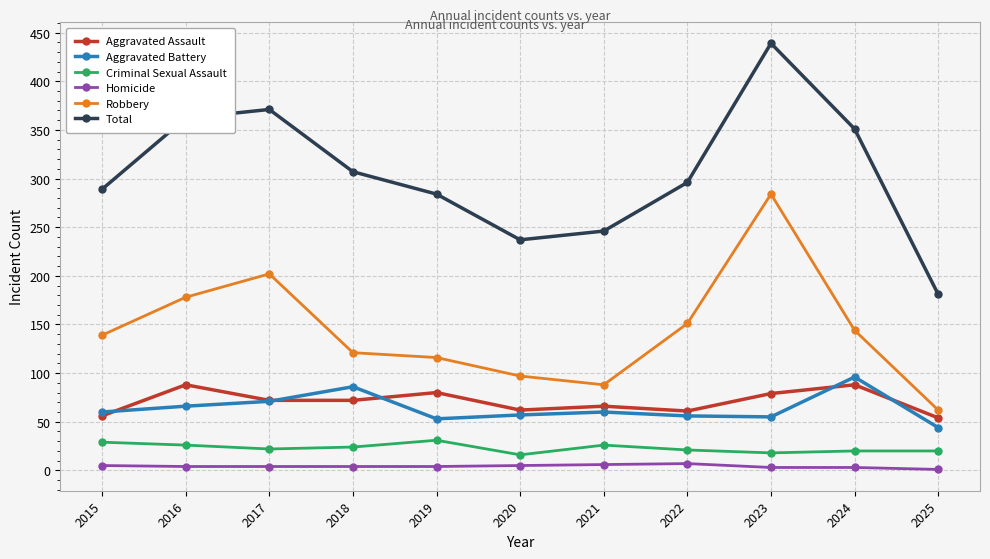

True or false: Robbery and Total cross at least once.

False